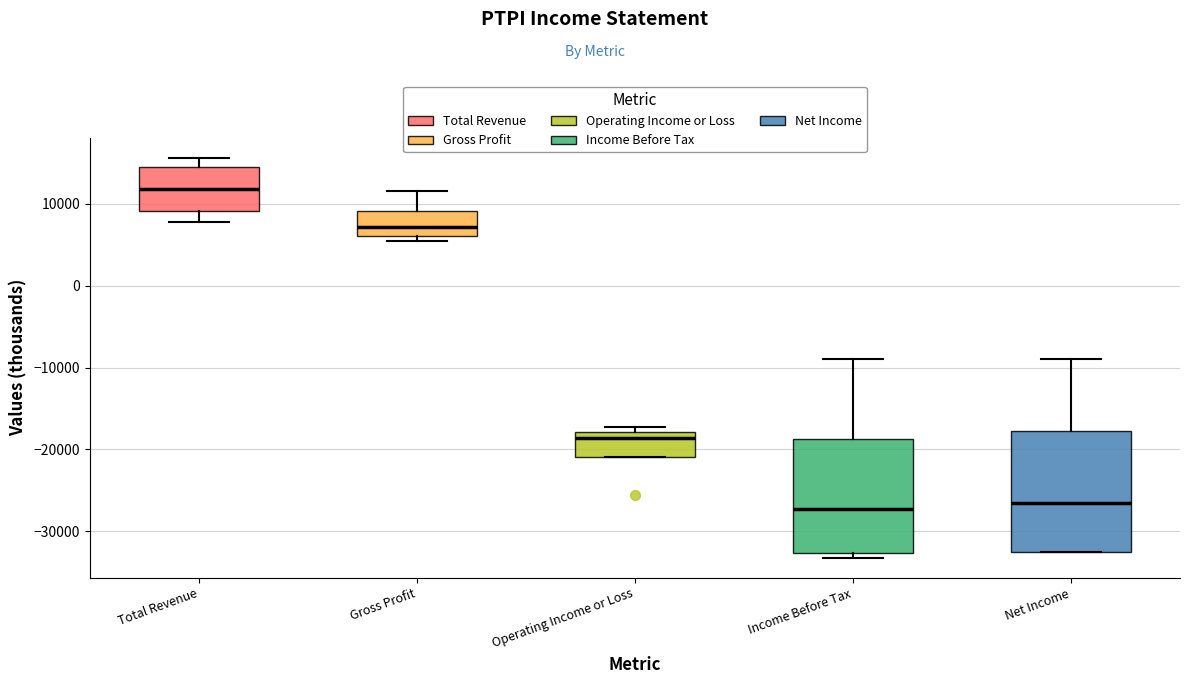

Reading left to right, read every box against the y-axis: the position of its median line, the range the box covers, and the ends of its whiskers. The values are not printed on the chart, so give them approximately, as read against the axis.

Total Revenue: median 12000, box 9000 to 14000, whiskers 8000 to 16000
Gross Profit: median 7000, box 6000 to 9000, whiskers 6000 (just below the box's lower edge) to 12000
Operating Income or Loss: median -19000, box -21000 to -18000, whiskers -21000 to -17000
Income Before Tax: median -27000, box -33000 to -19000, whiskers -33000 (just below the box's lower edge) to -9000
Net Income: median -27000, box -32000 to -18000, whiskers -32000 to -9000